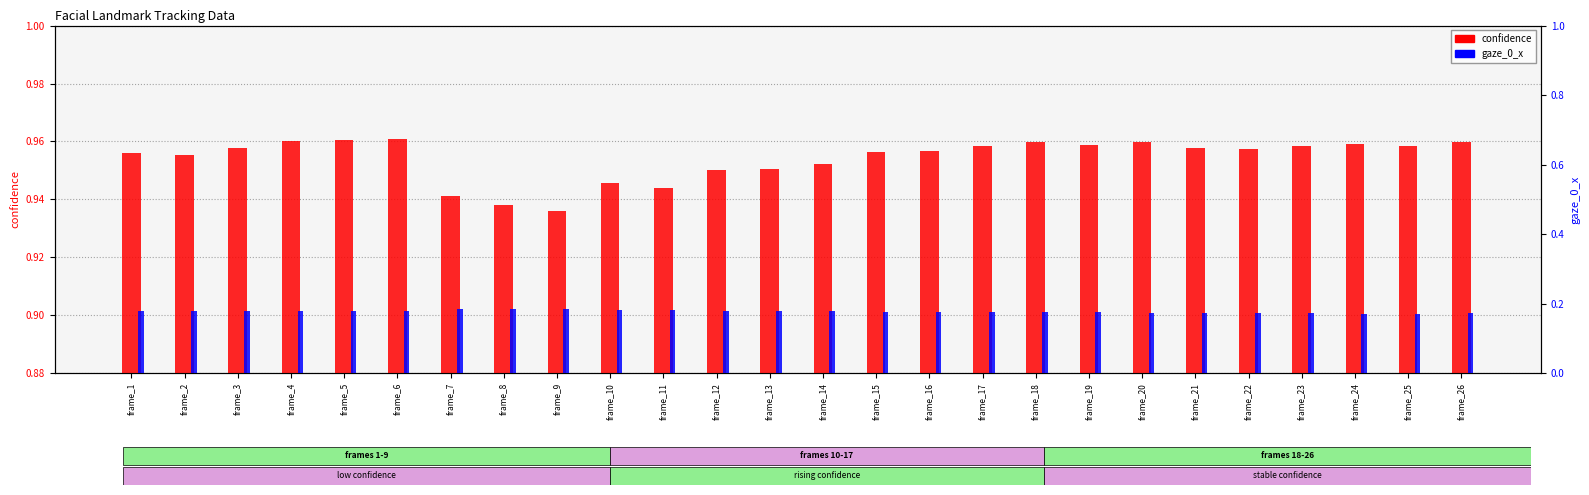

What is the value of the confidence bar at the 6th from the left?

1.0